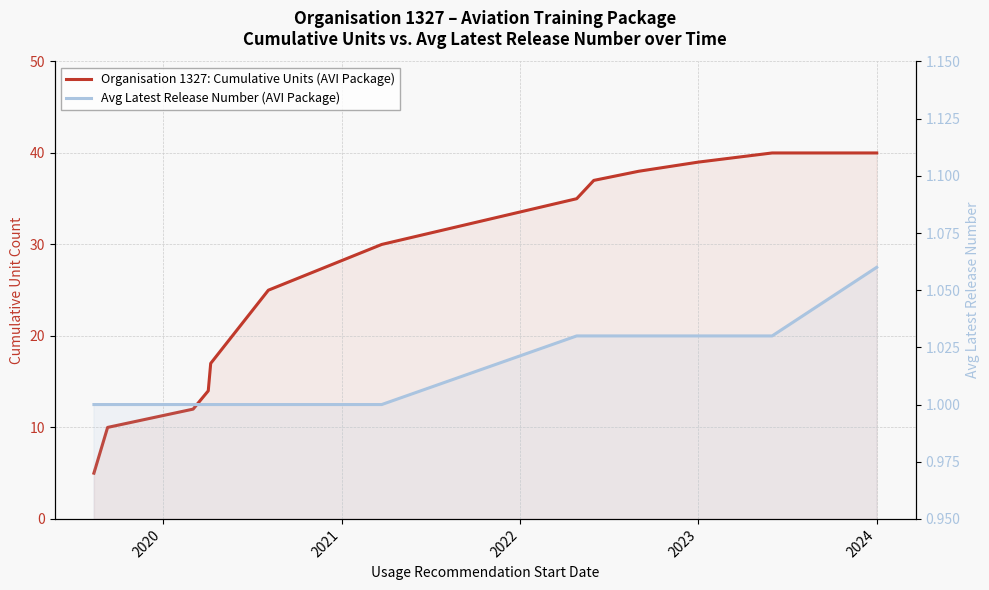

True or false: Avg Latest Release Number (AVI Package) and Organisation 1327: Cumulative Units (AVI Package) cross at least once.

False